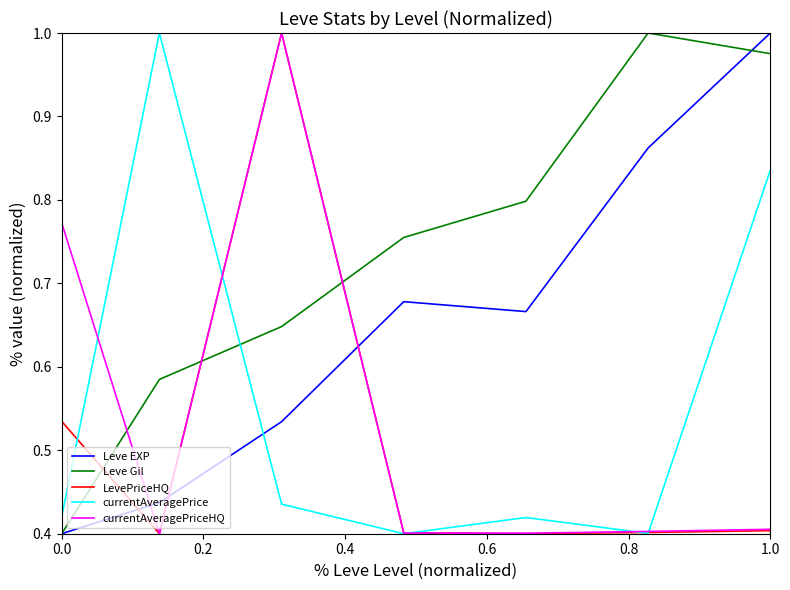

Does the chart have visible grid lines?

No